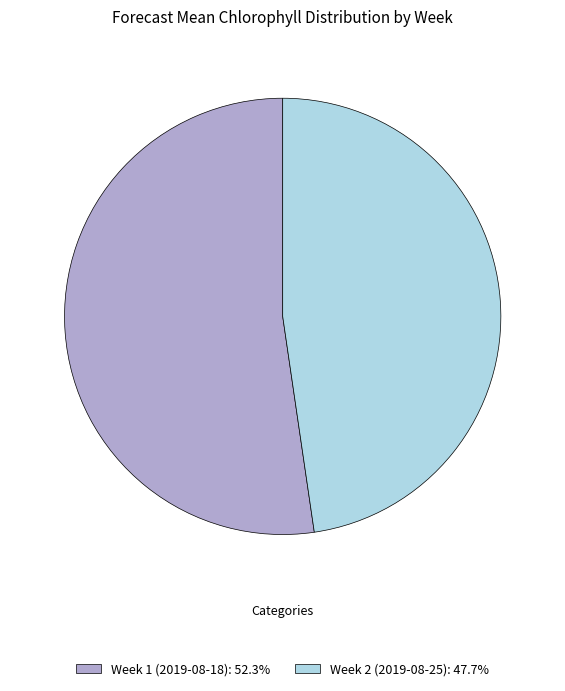

Is there any slice that represents more than half of the pie?

Yes